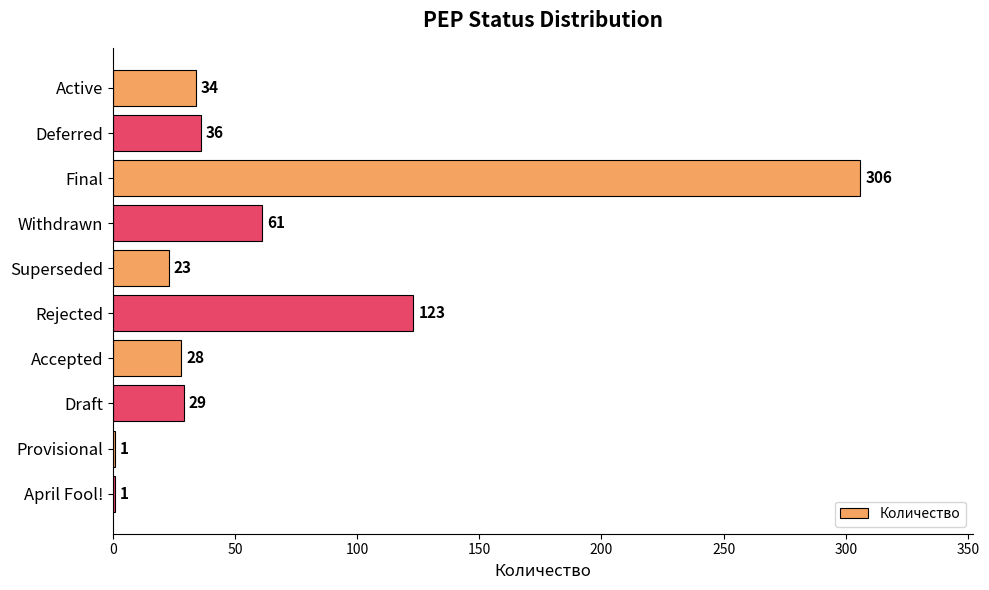

How many categories are shown in the chart?

10